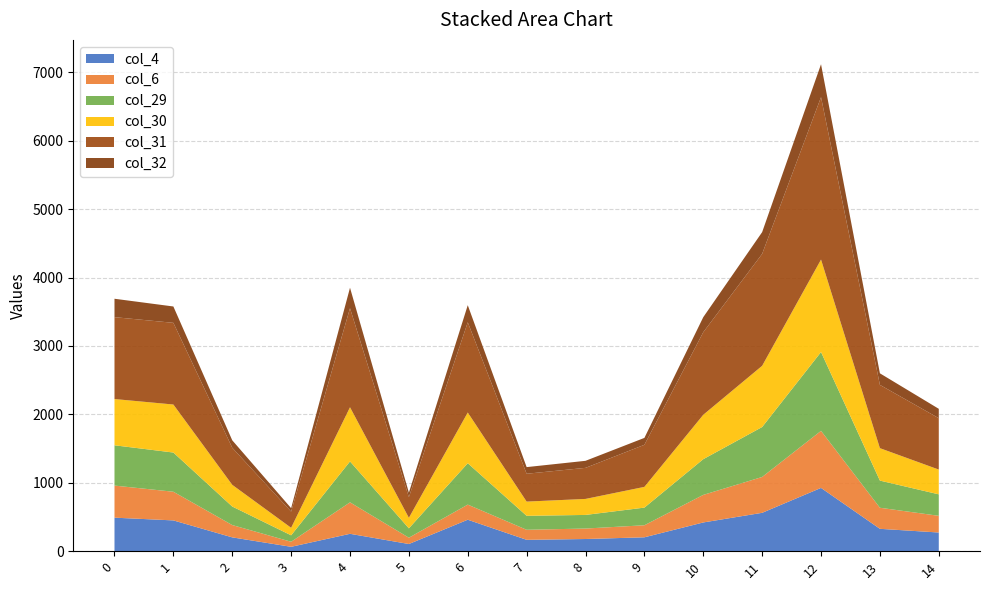

Reading right to left, transcribe all the data shown in this chart.

col_4: 14=273	13=327	12=925	11=561	10=420	9=203	8=178	7=166	6=460	5=105	4=254	3=64	2=202	1=450	0=490
col_6: 14=244	13=308	12=834	11=524	10=403	9=176	8=153	7=147	6=221	5=92	4=460	3=74	2=180	1=419	0=469
col_29: 14=314	13=397	12=1152	11=730	10=522	9=258	8=199	7=204	6=605	5=137	4=598	3=94	2=271	1=573	0=589
col_30: 14=362	13=474	12=1352	11=895	10=649	9=303	8=234	7=208	6=741	5=154	4=792	3=110	2=317	1=702	0=676
col_31: 14=751	13=925	12=2374	11=1636	10=1207	9=615	8=454	7=407	6=1319	5=302	4=1448	3=237	2=542	1=1194	0=1197
col_32: 14=137	13=169	12=481	11=318	10=220	9=101	8=103	7=97	6=250	5=66	4=299	3=50	2=109	1=239	0=269